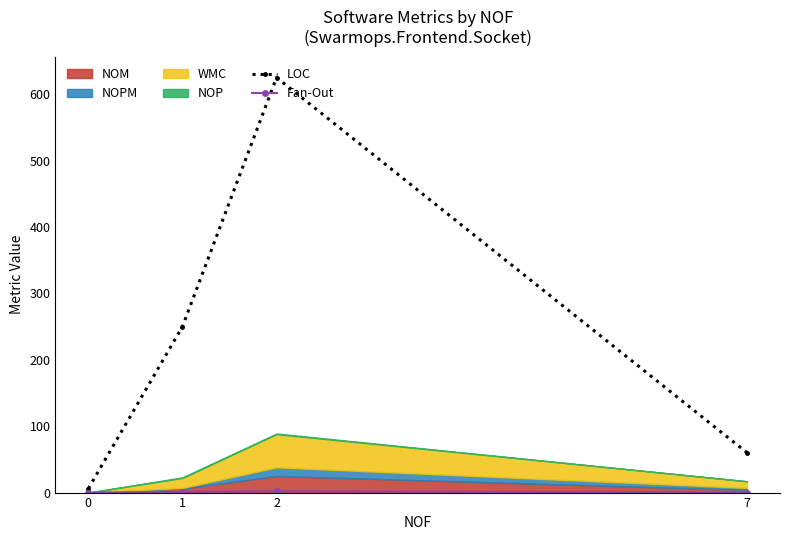

In LOC, how many points are higher than both neighbors (excluding endpoints)?

1